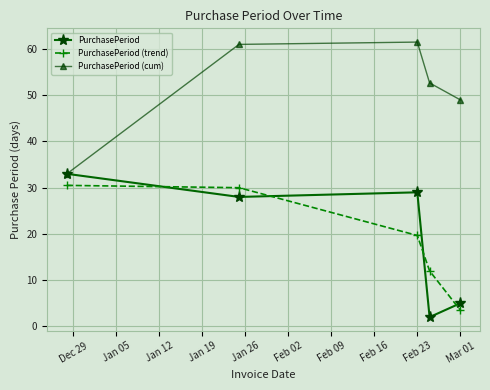

What is the value of the PurchasePeriod (trend) point at the 4th from the left?

12.0